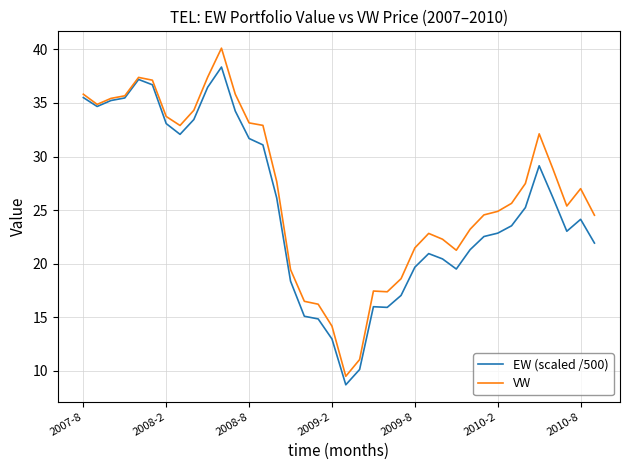

What is the highest value of the EW (scaled /500) series?

38.4